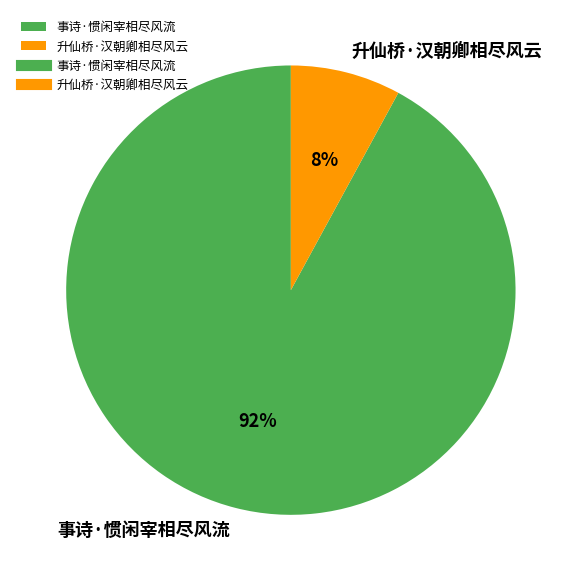

What is the smallest slice in the pie chart?

升仙桥·汉朝卿相尽风云